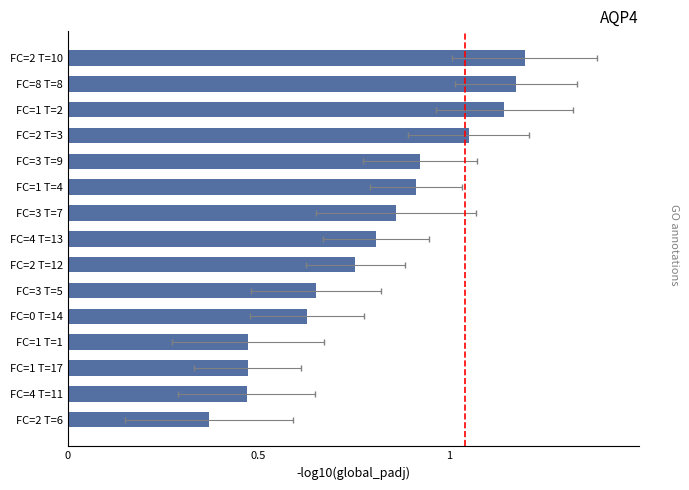

What is the sum of the values at FC=1 T=1 and FC=3 T=9?

1.4